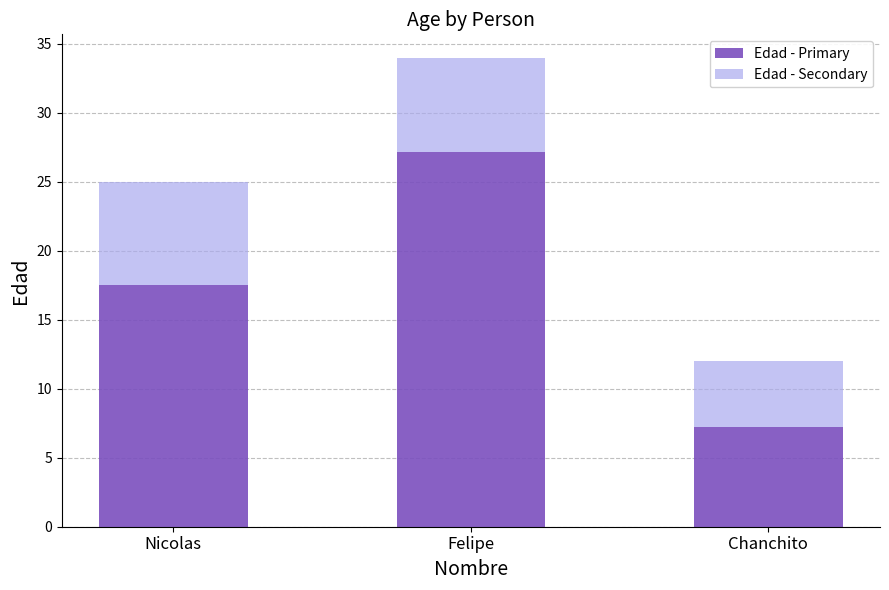

The value of Edad - Primary at Felipe is 48.7. True or false?

False